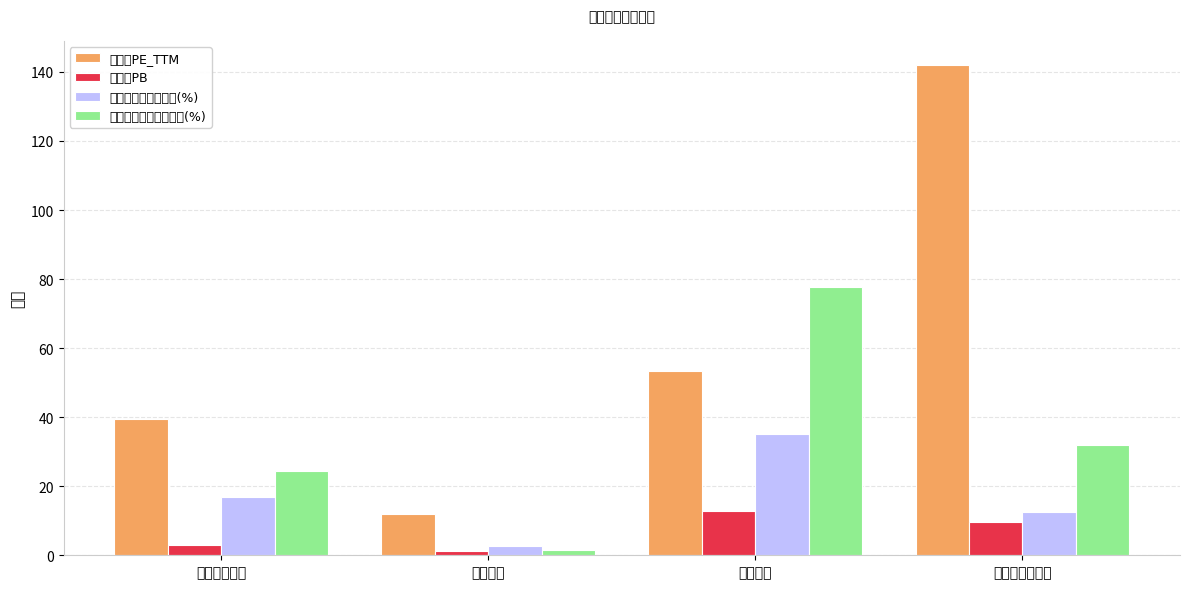

What are all the series names shown in the legend?

市盈率PE_TTM, 市净率PB, 营业收入同比增长率(%), 归母净利润同比增长率(%)